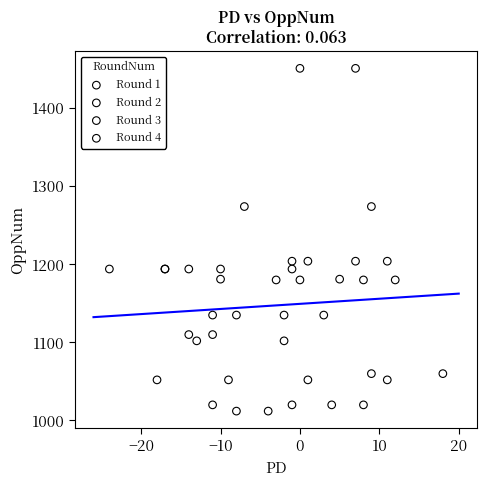

Which series has the widest spread of Y values?

Round 3